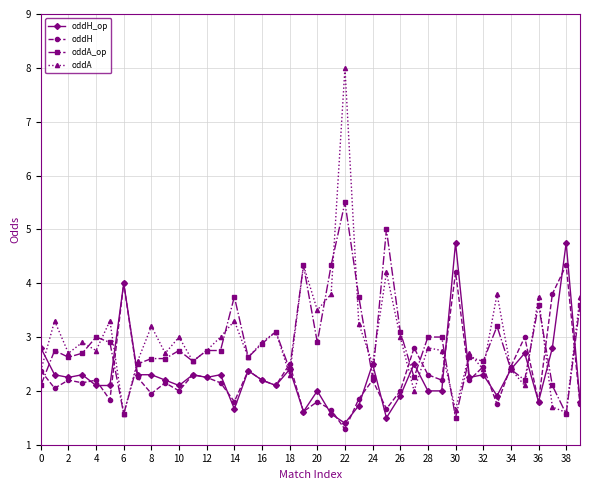

How many lines are shown in the chart?

4